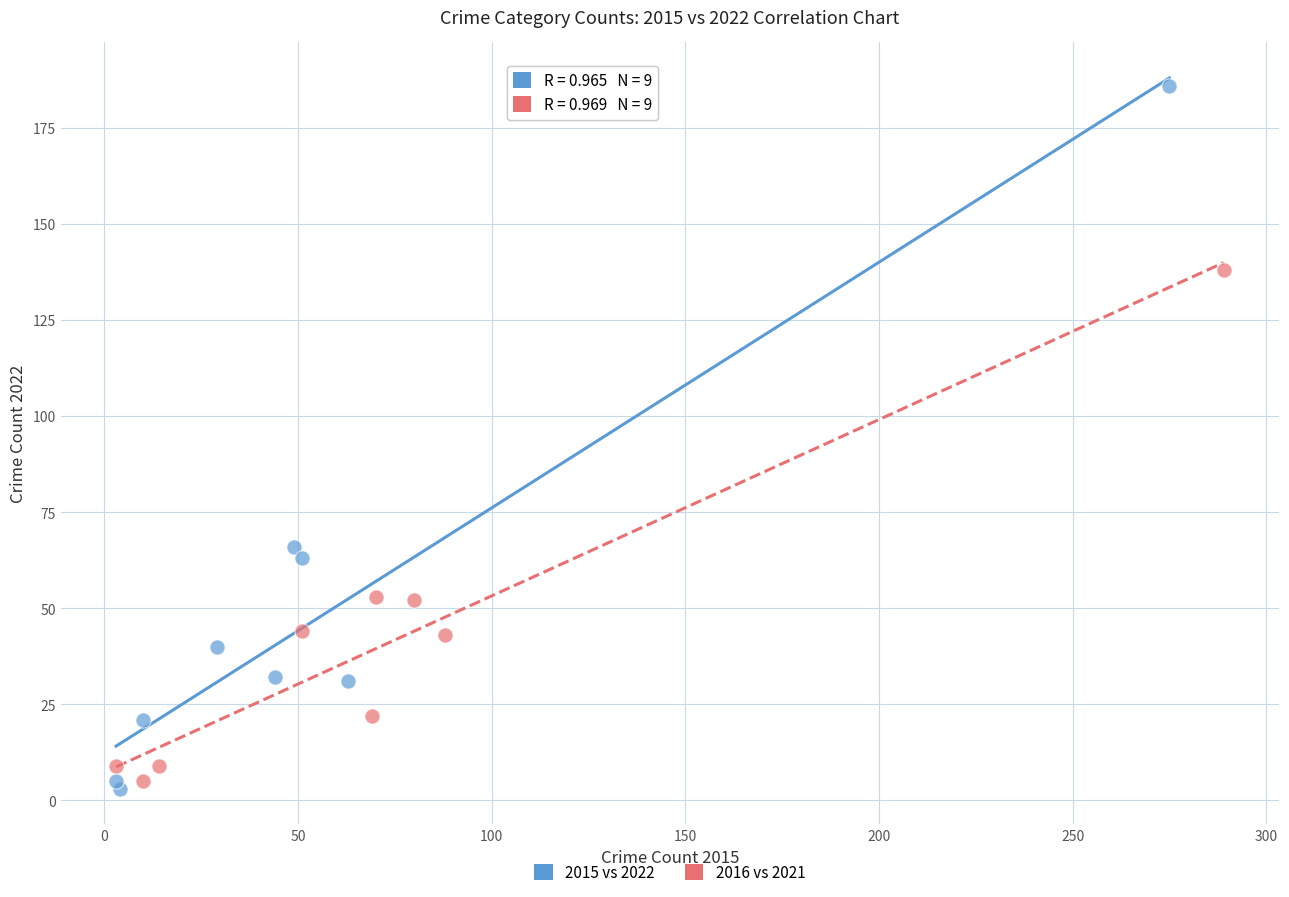

Which series reaches the minimum Y coordinate?

2015 vs 2022